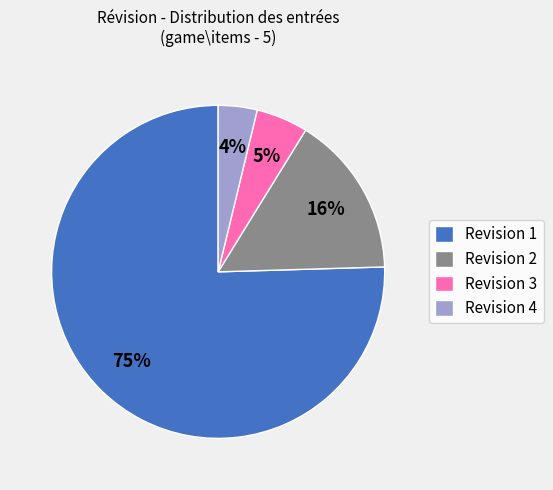

To the nearest percent, what portion does Revision 2 represent?

16%